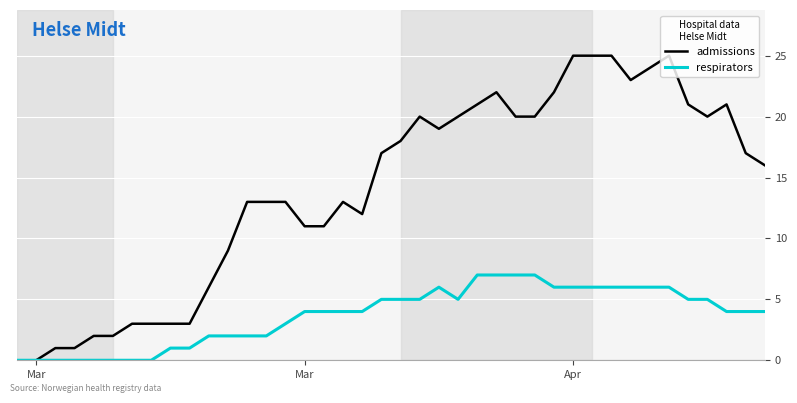

Which series has the widest spread of values?

admissions